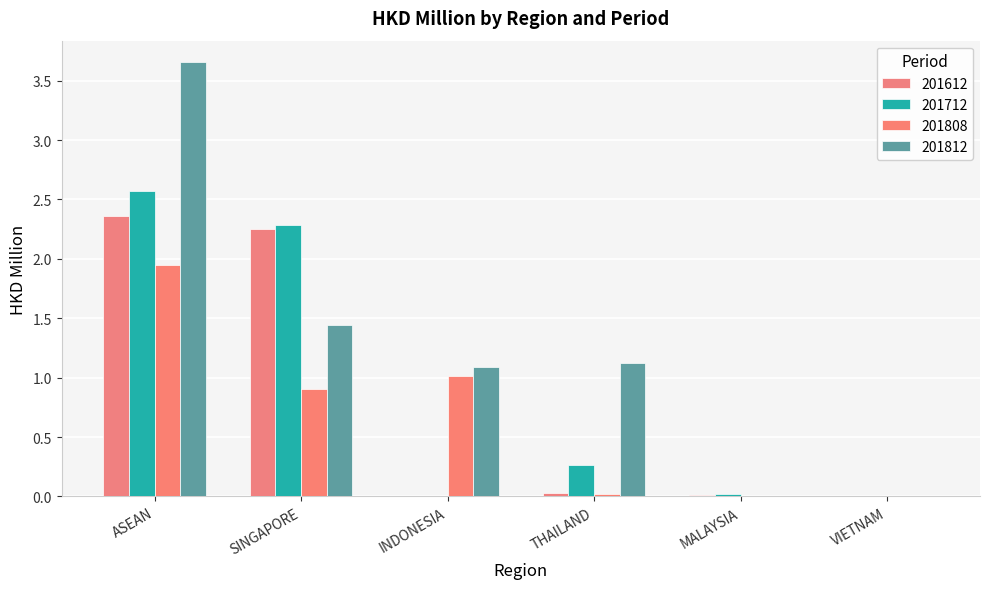

What is the total value across all series at INDONESIA?

2.1